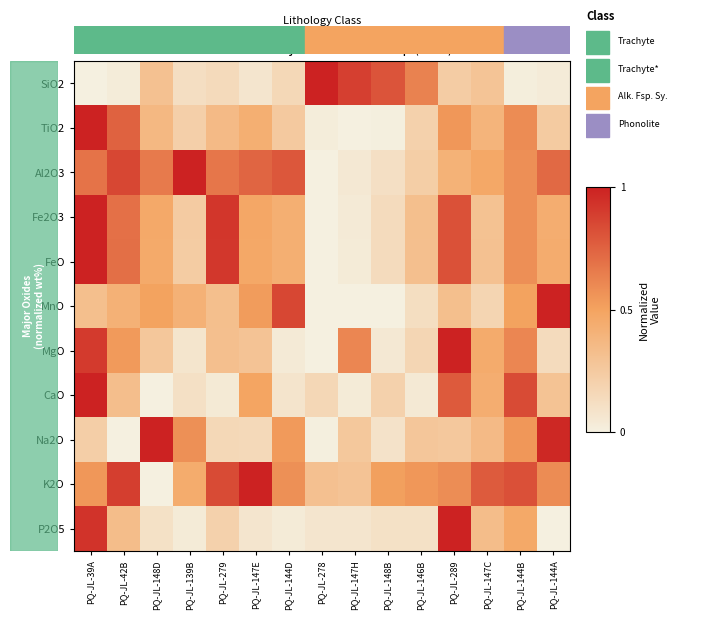

At which category is the sum across all series the highest?

PQ-JL-39A